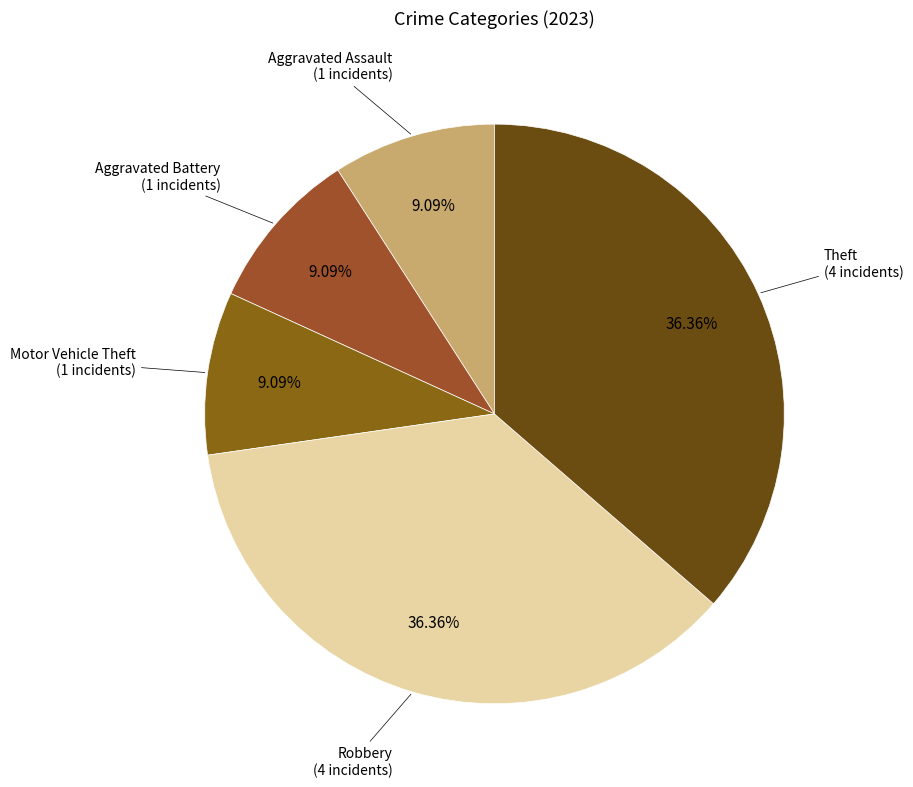

To the nearest percent, what is the difference between the largest and smallest slice percentages?

27%